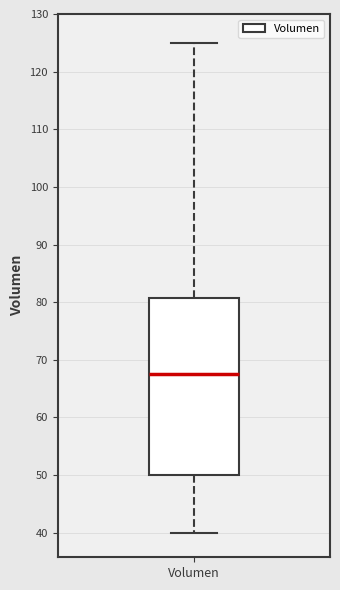

Transcribe this box plot: give where the median line is, the range the box spans, and where the two whiskers end, as read against the y-axis. The values are not printed on the chart, so give them approximately, as read against the axis.

median 68, box 50 to 81, whiskers 40 to 125